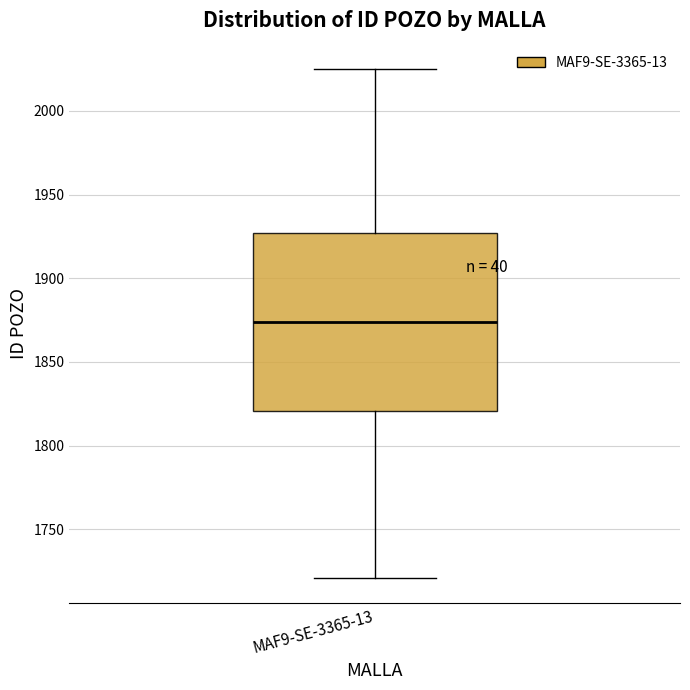

Read this box plot against the y-axis: the position of the median line, the range covered by the box, and the ends of both whiskers. The values are not printed on the chart, so give them approximately, as read against the axis.

median 1875, box 1820 to 1925, whiskers 1720 to 2025